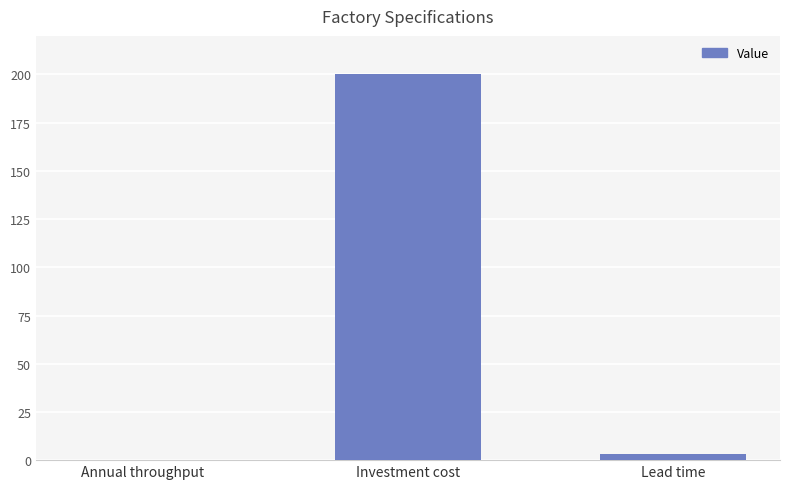

What is the change in value from Investment cost to Lead time?

-197